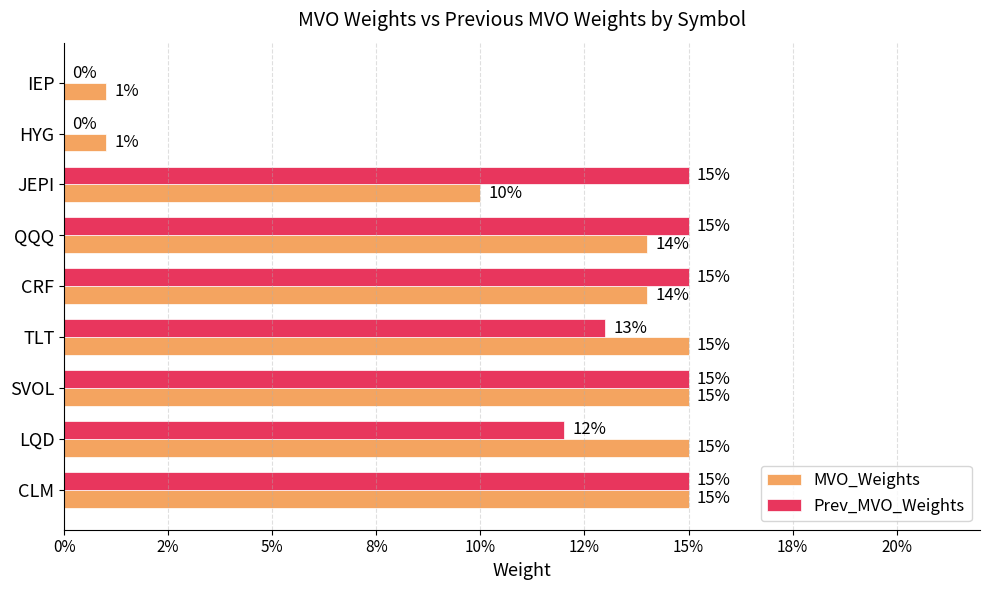

What are all the series names shown in the legend?

MVO_Weights, Prev_MVO_Weights